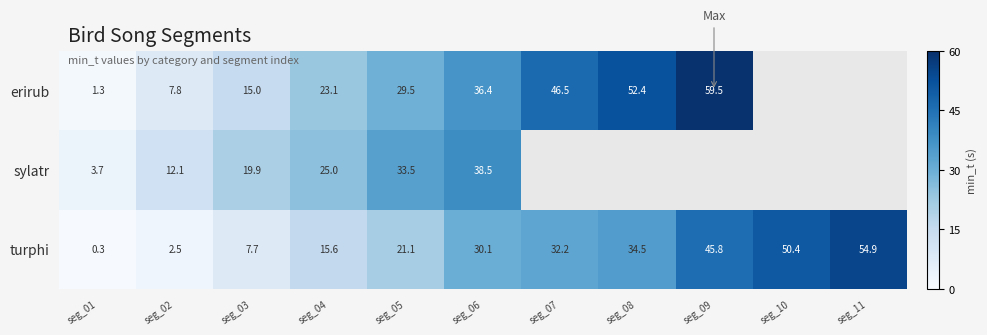

What is the sum of the turphi values at seg_01 and seg_07?

32.5